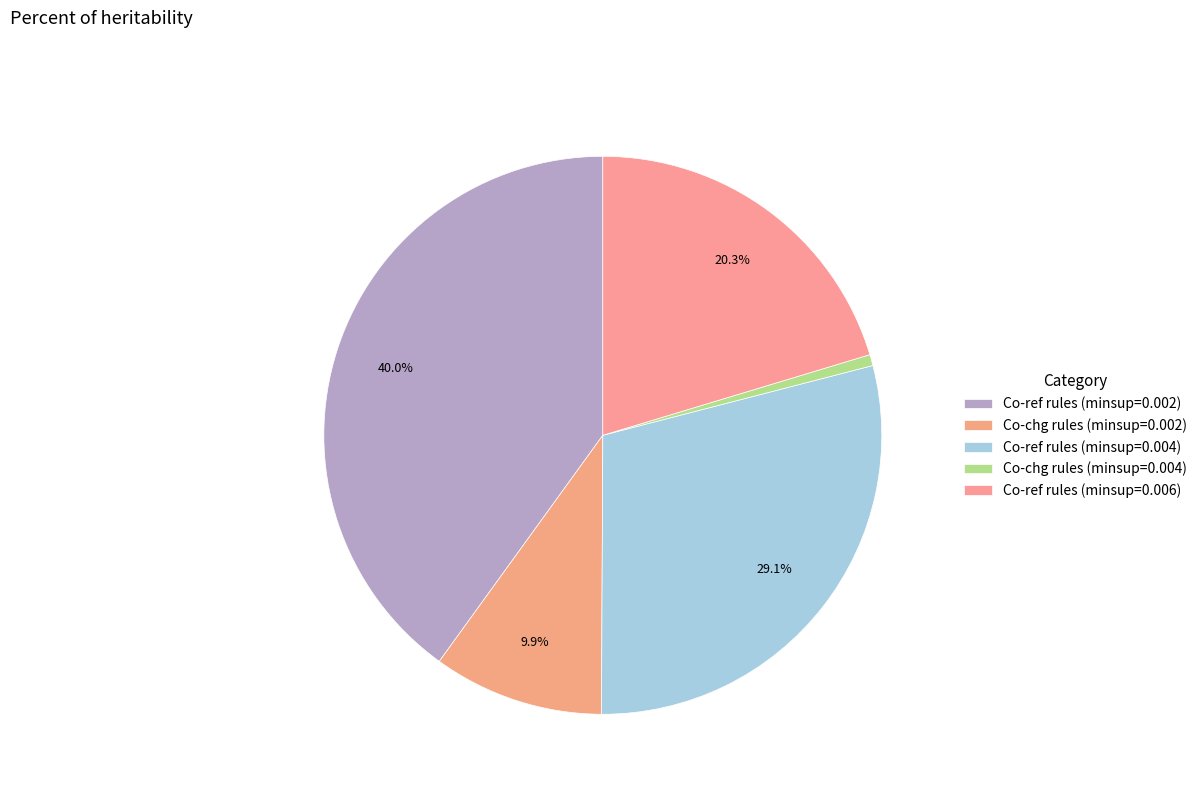

Does Co-ref rules (minsup=0.006) represent more than half of the total?

No